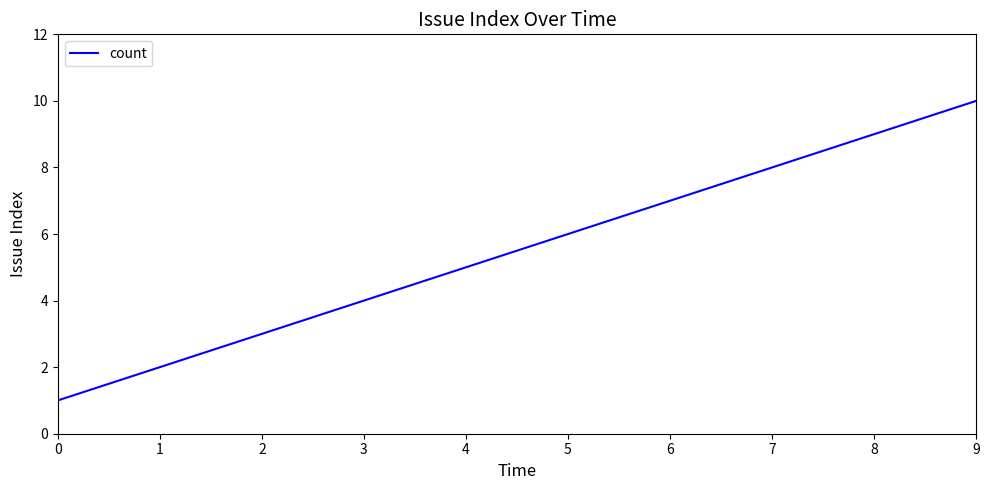

Rank the categories by value from lowest to highest.

0, 1, 2, 3, 4, 5, 6, 7, 8, 9